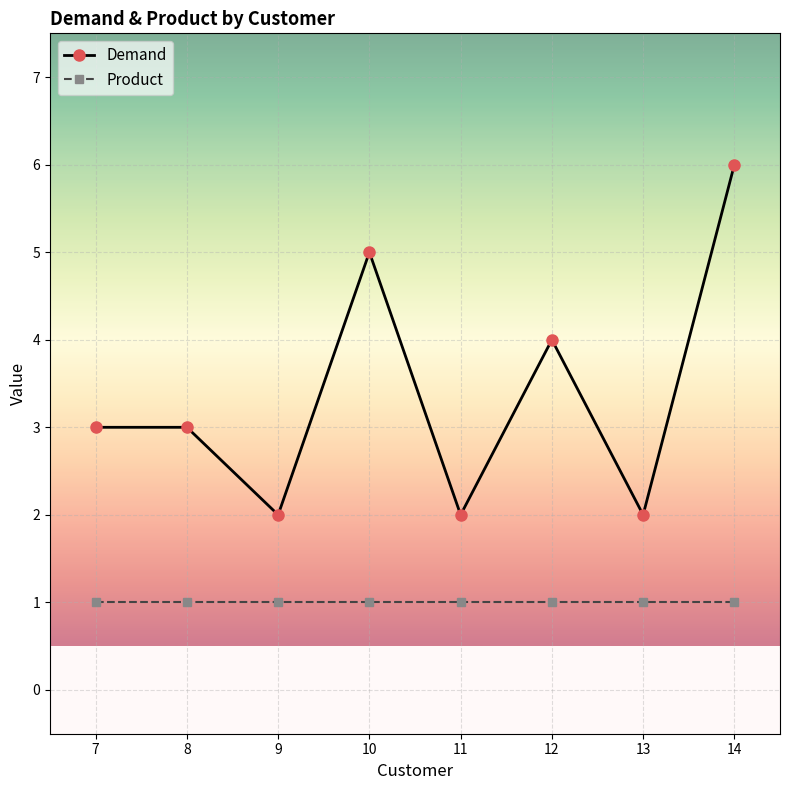

True or false: Product and Demand cross at least once.

False